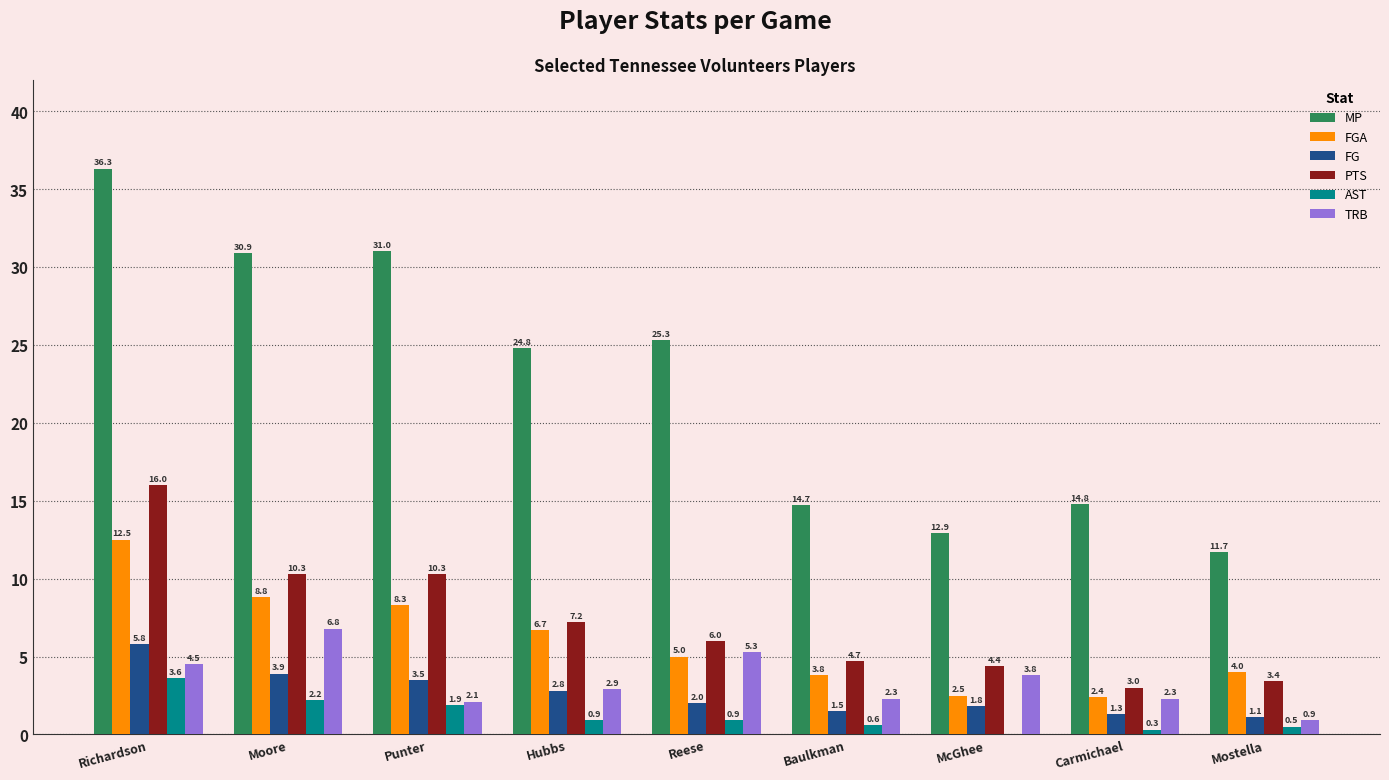

Between Moore and Baulkman, which series saw the biggest shift?

MP